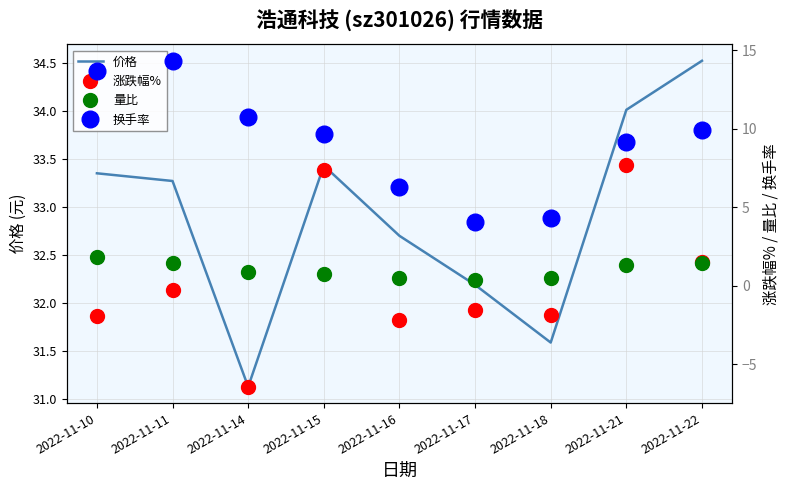

What is the value of the 换手率 point at the 6th from the left?

4.0